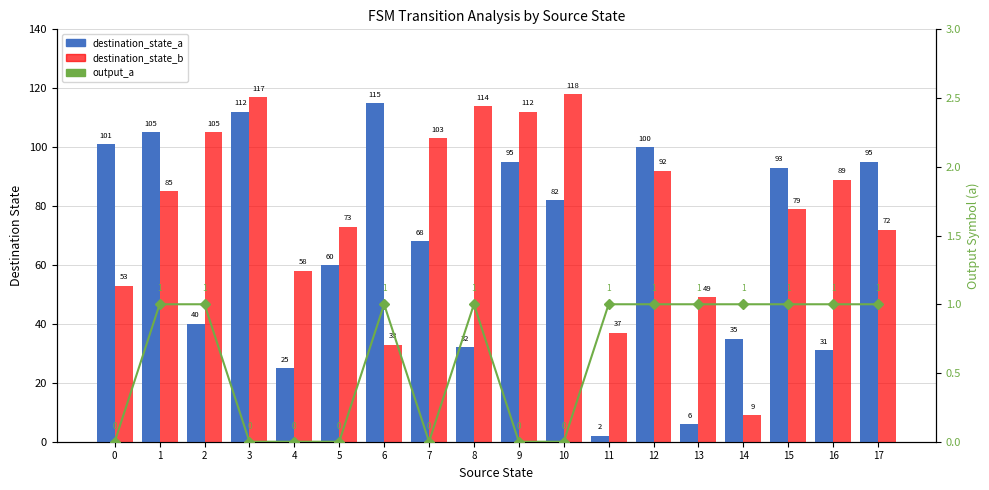

What is the value of the destination_state_a bar at the 8th from the left?

68